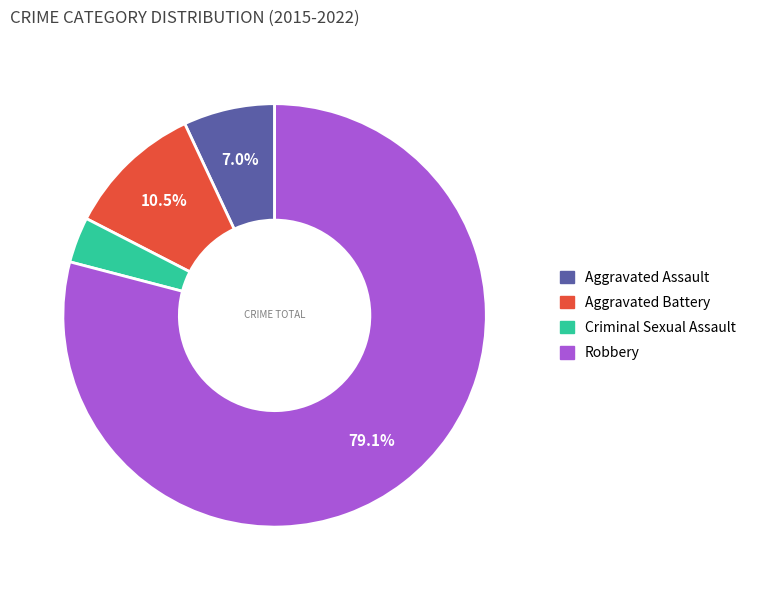

To the nearest percent, what is the average slice percentage?

25%